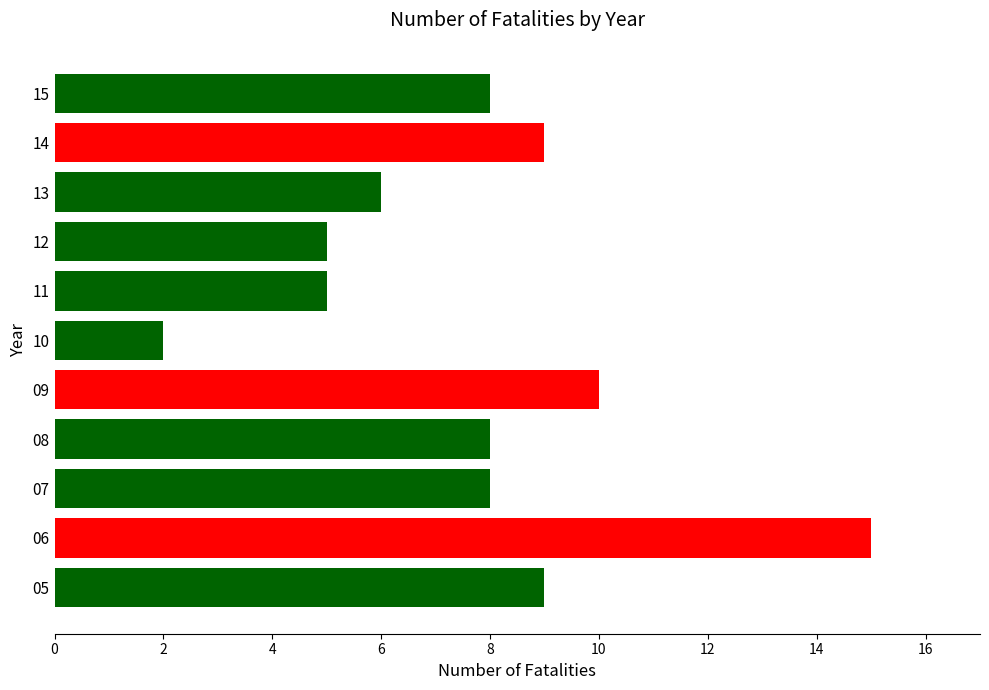

Count the number of data series in this chart.

1